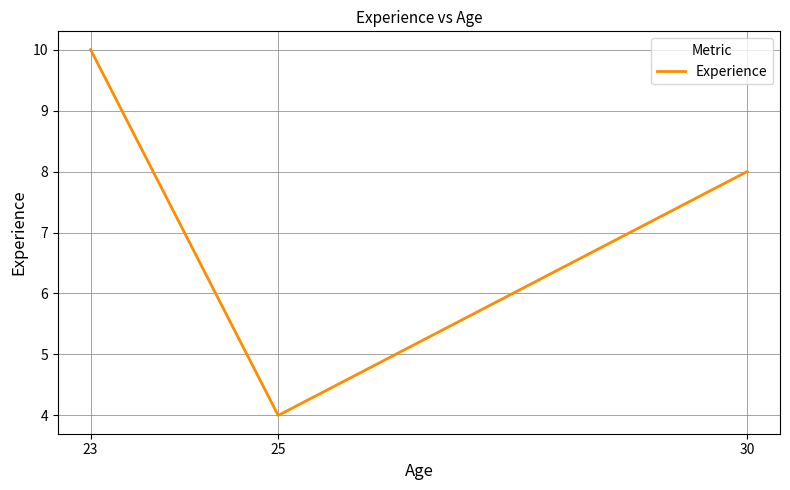

What is the sum of all values?

22